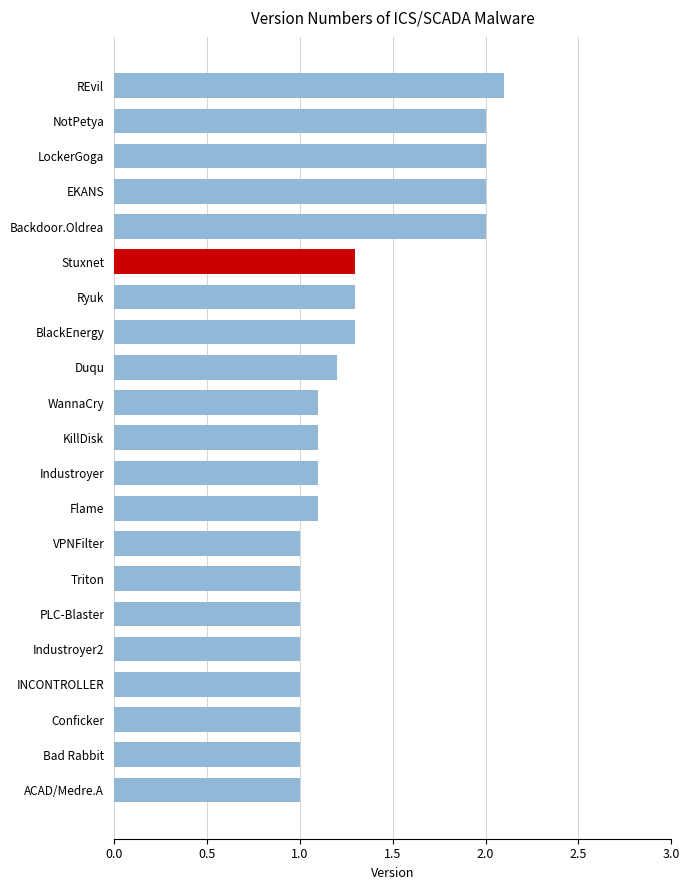

How many bars are there in total?

21